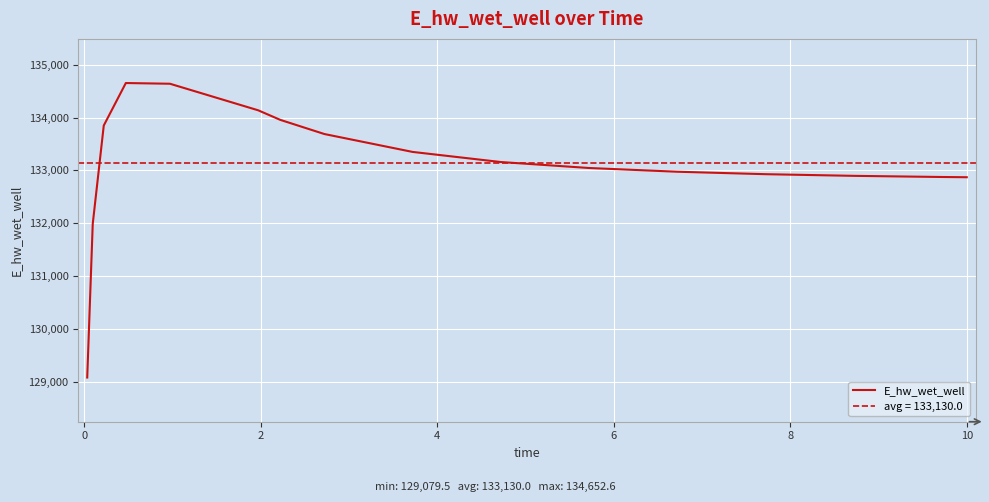

What is the value of the 8th point from the left?

133687.6